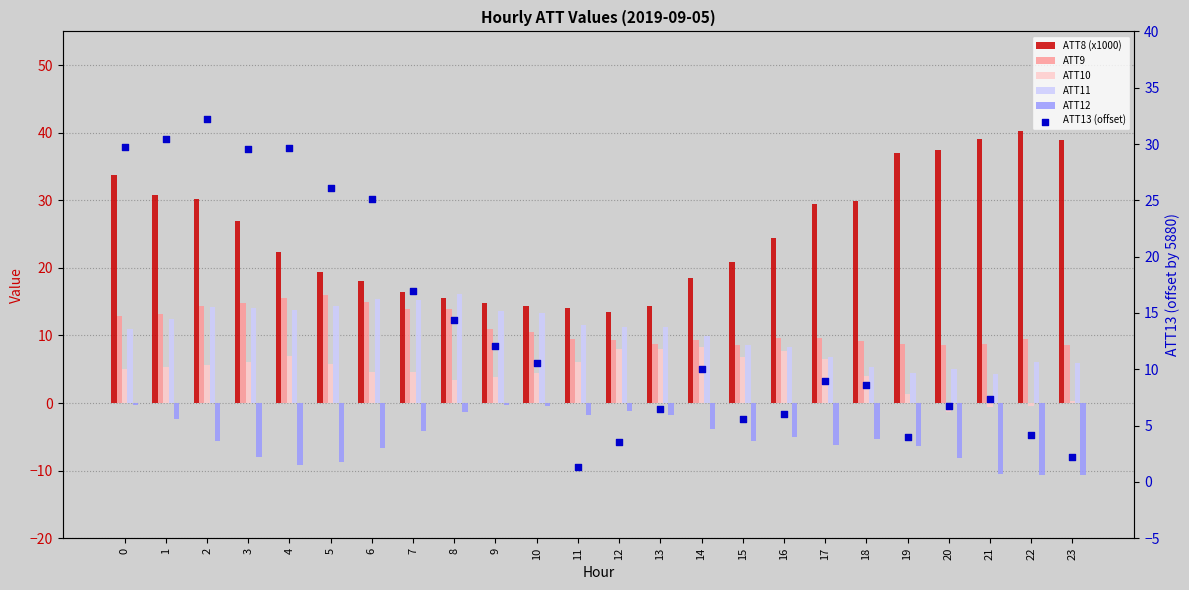

Which series has the largest total across all categories?

ATT8 (x1000)